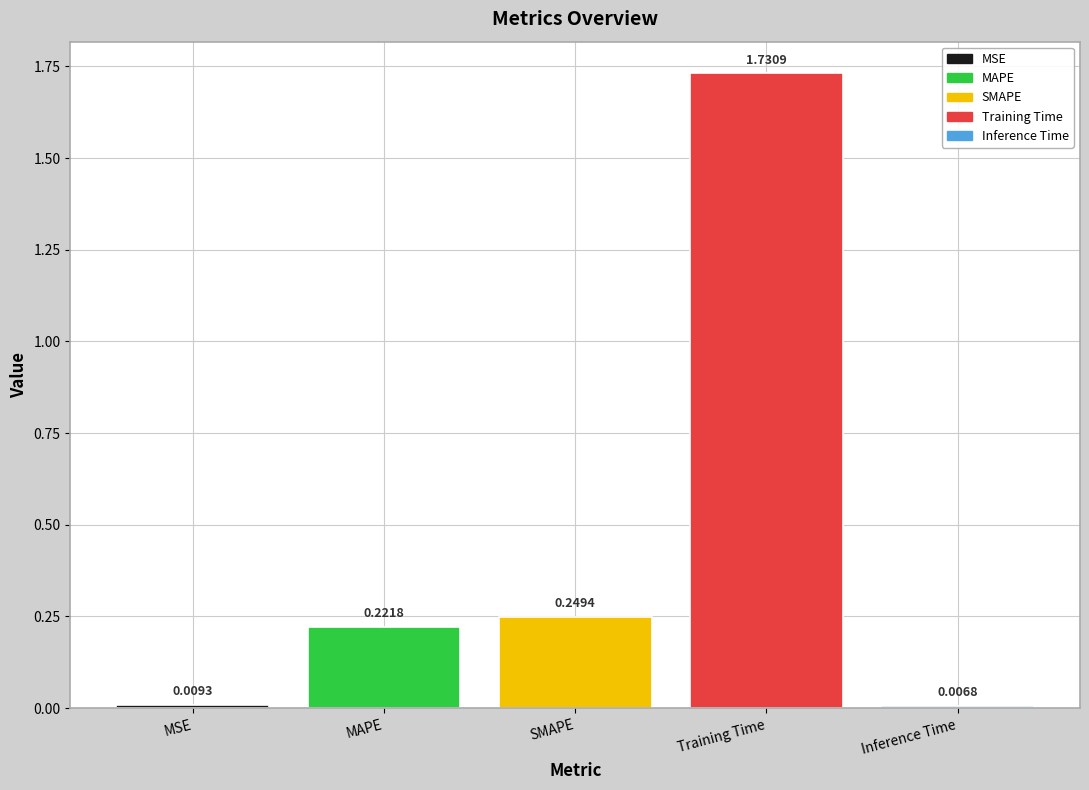

Does the chart contain any negative values?

No